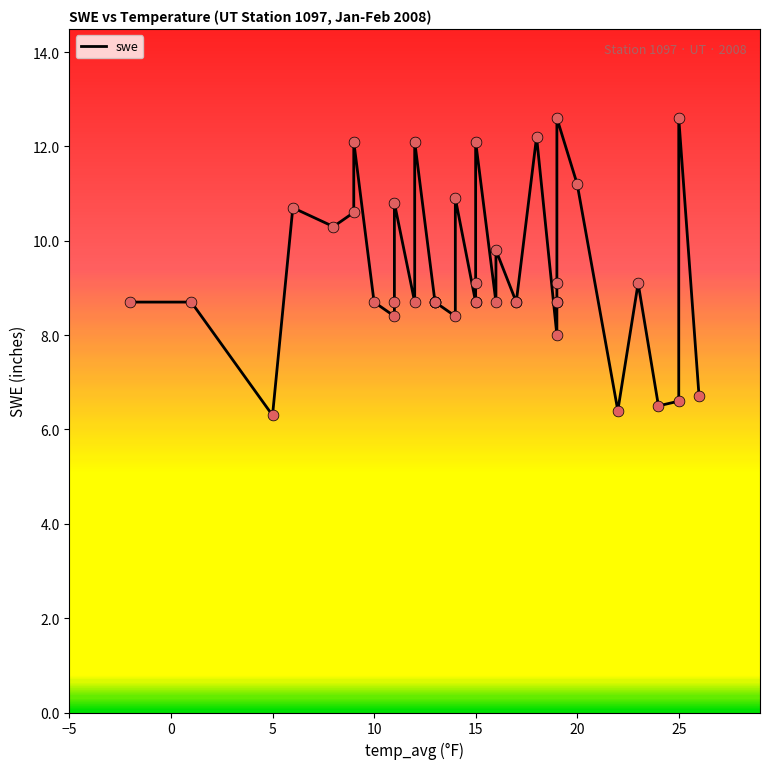

What is the change in value from 15 to 25?

+3.9